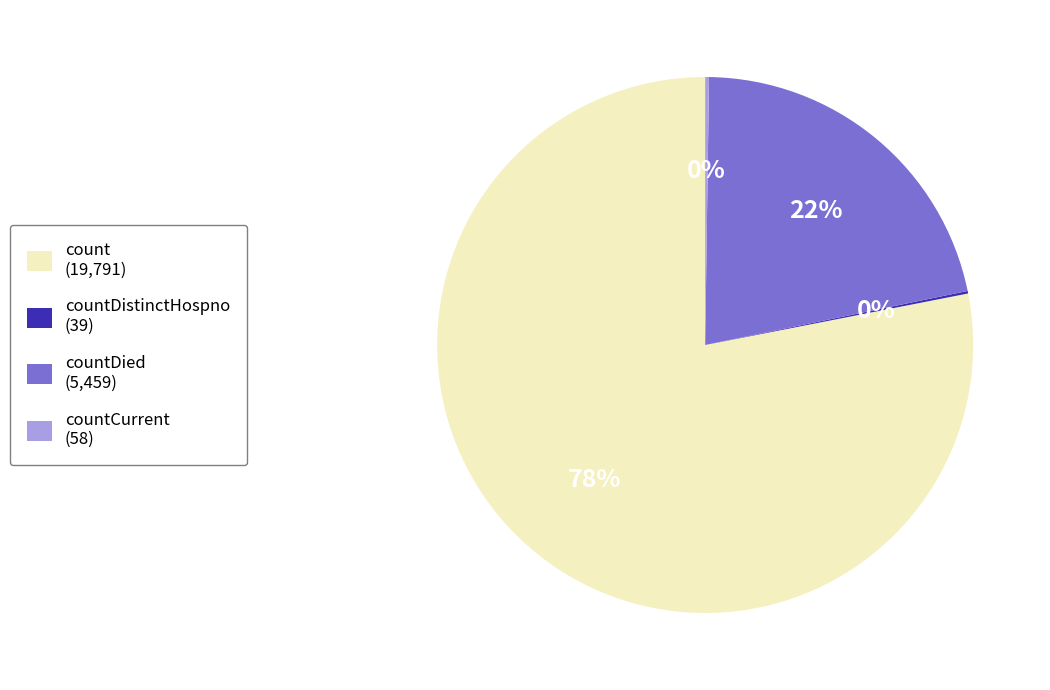

Do countDied (5,459) and count (19,791) together represent more than half of the pie?

Yes